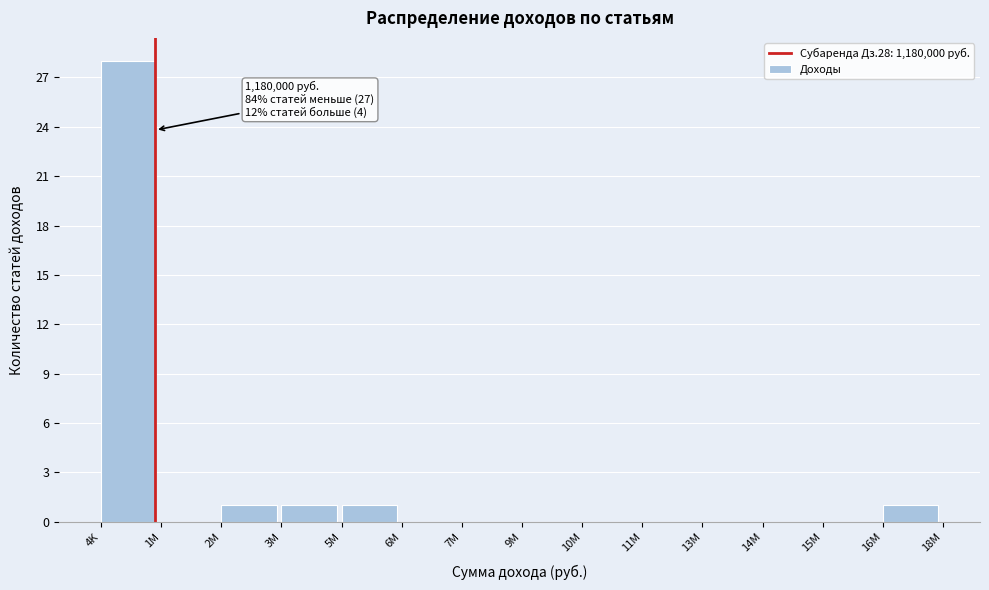

Reading left to right, extract all data points from this chart.

4K=28	1M=0	2M=1	3M=1	5M=1	6M=0	7M=0	9M=0	10M=0	11M=0	13M=0	14M=0	15M=0	16M=1